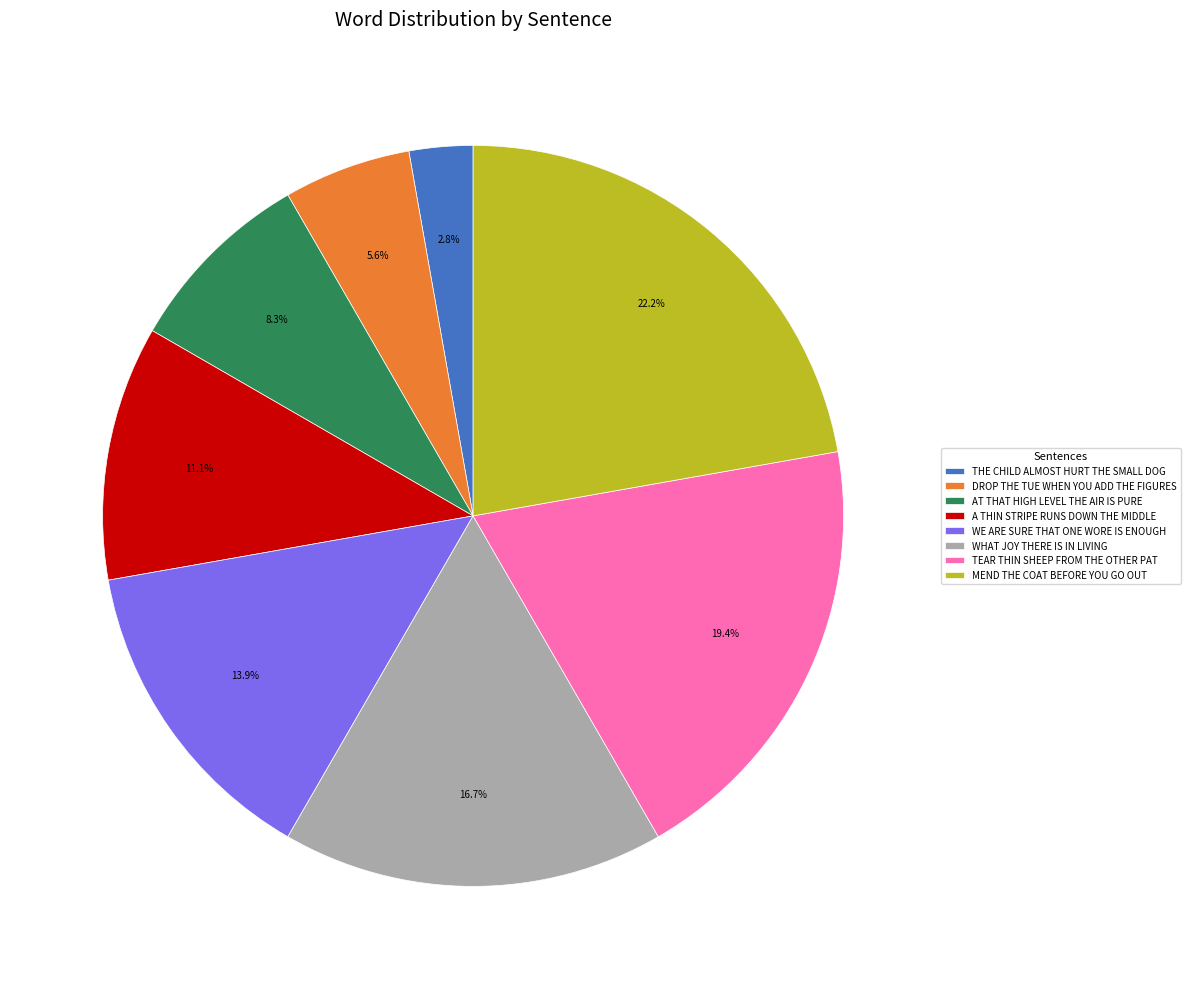

Approximately how many times larger is the value at DROP THE TUE WHEN YOU ADD THE FIGURES compared to AT THAT HIGH LEVEL THE AIR IS PURE?

0.7